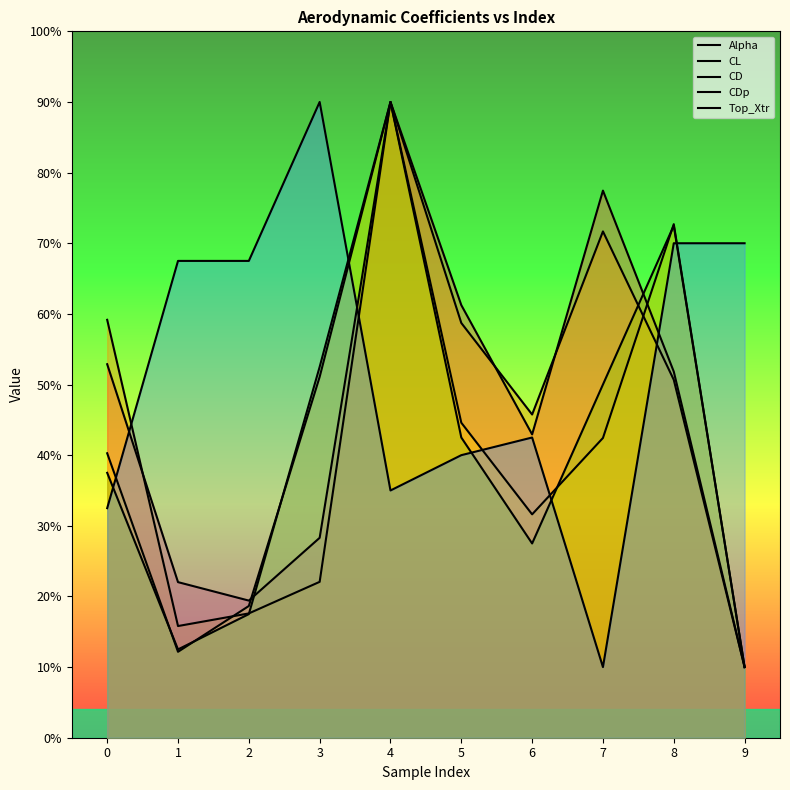

What are all the series names shown in the legend?

Alpha, CL, CD, CDp, Top_Xtr